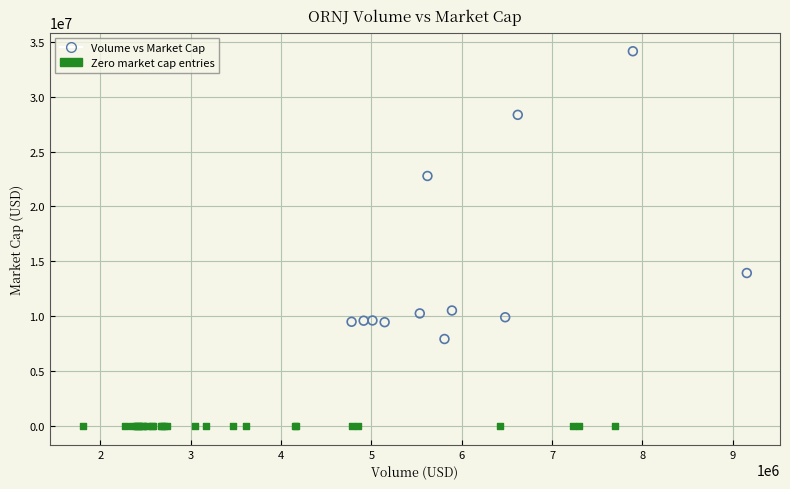

Which series contains the highest Y value?

Volume vs Market Cap